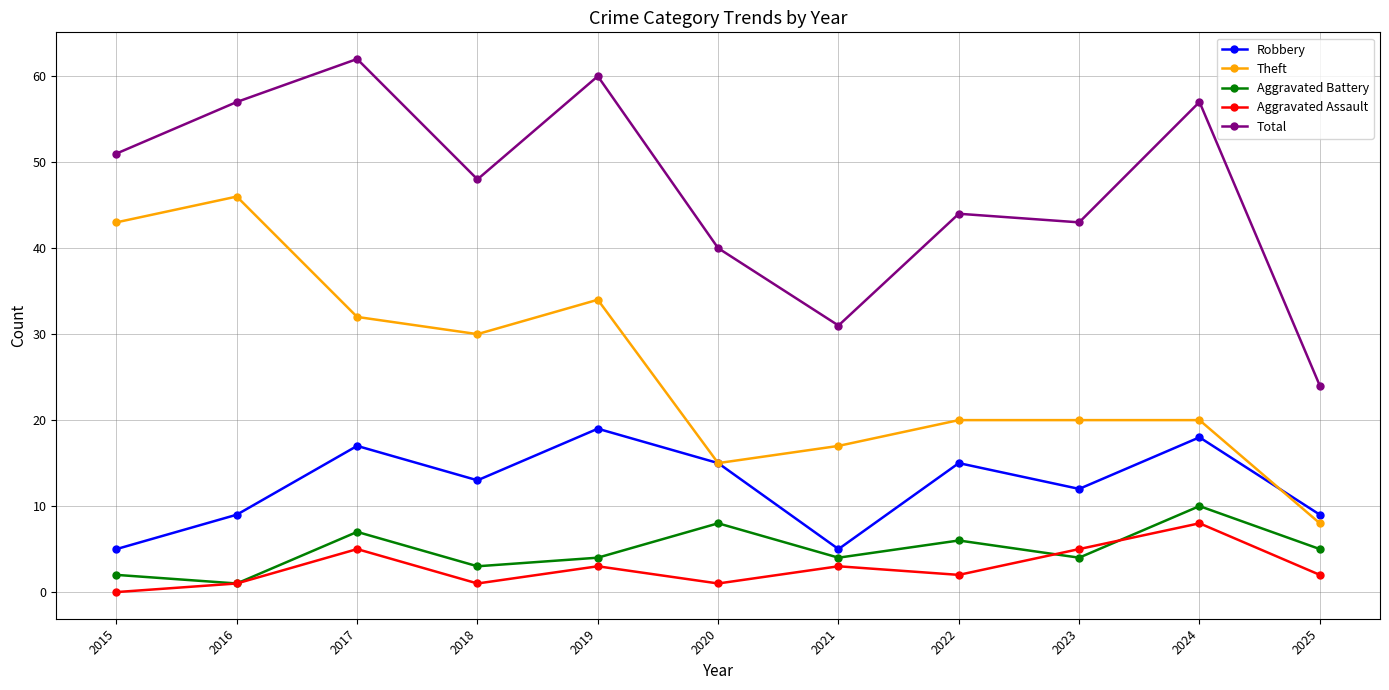

Does the chart display data point markers on the line(s)?

Yes